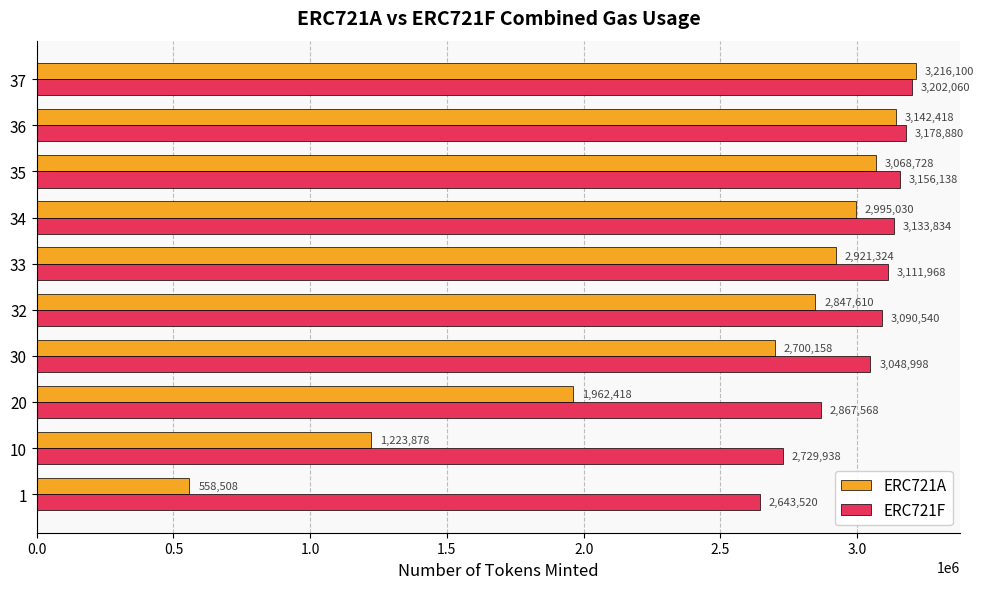

What is the difference between the ERC721A values at 33 and 37?

294776